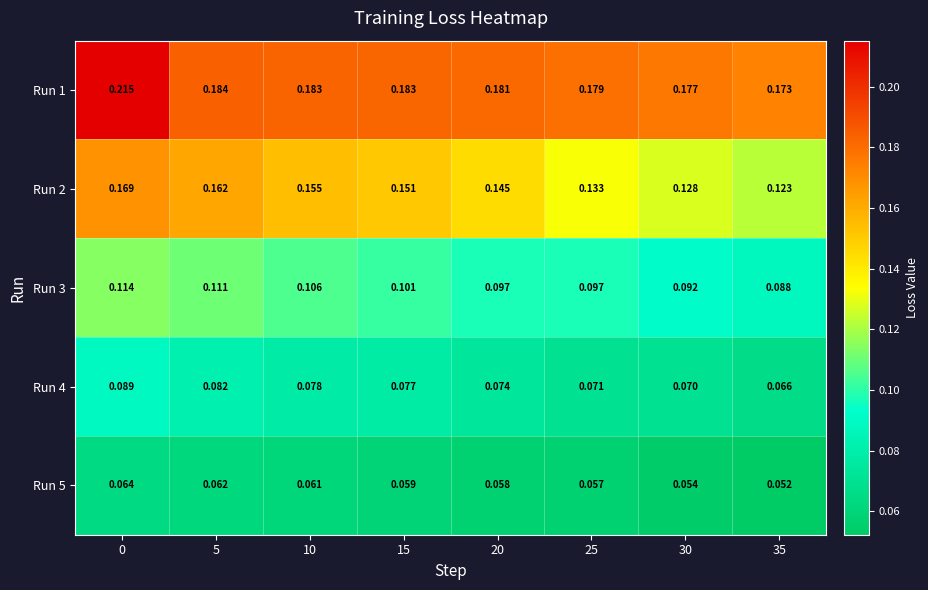

Between 25 and 35, which series saw the biggest shift?

Run 2